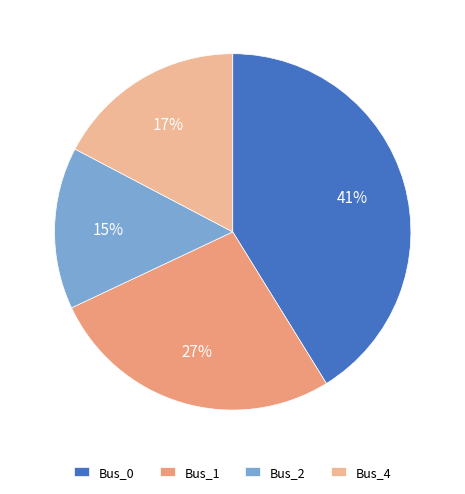

To the nearest percent, what percentage of the pie is Bus_4?

17%